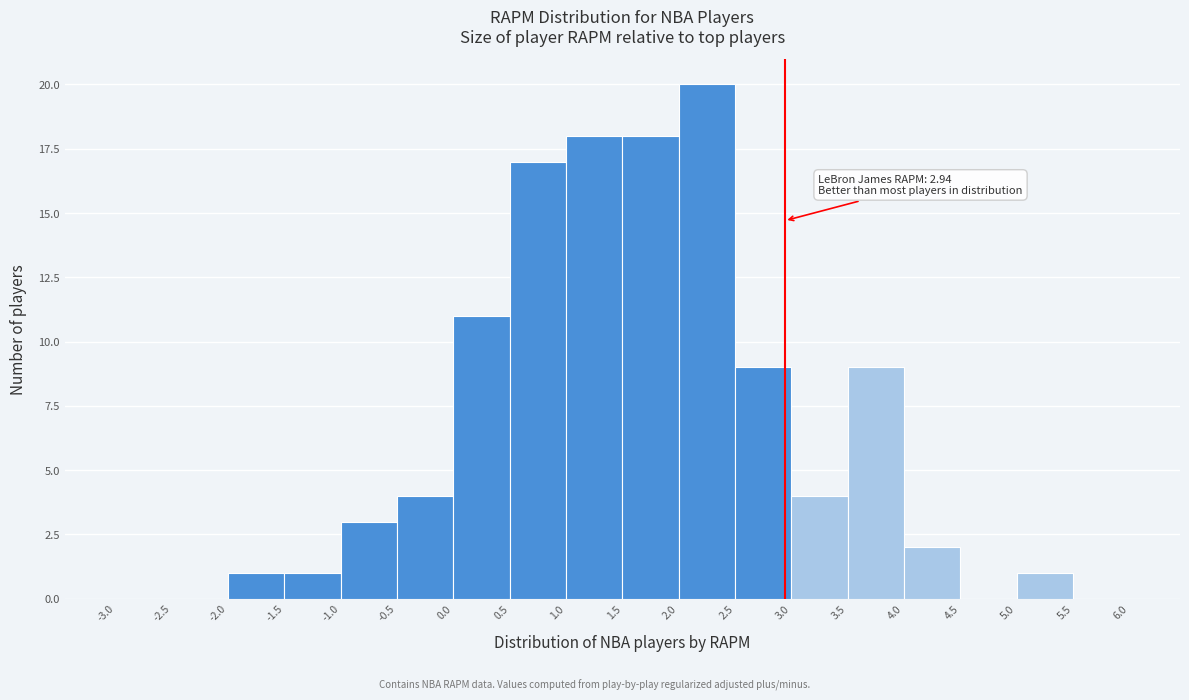

Which range on the x-axis has the tallest bar?

2.0 to 2.5